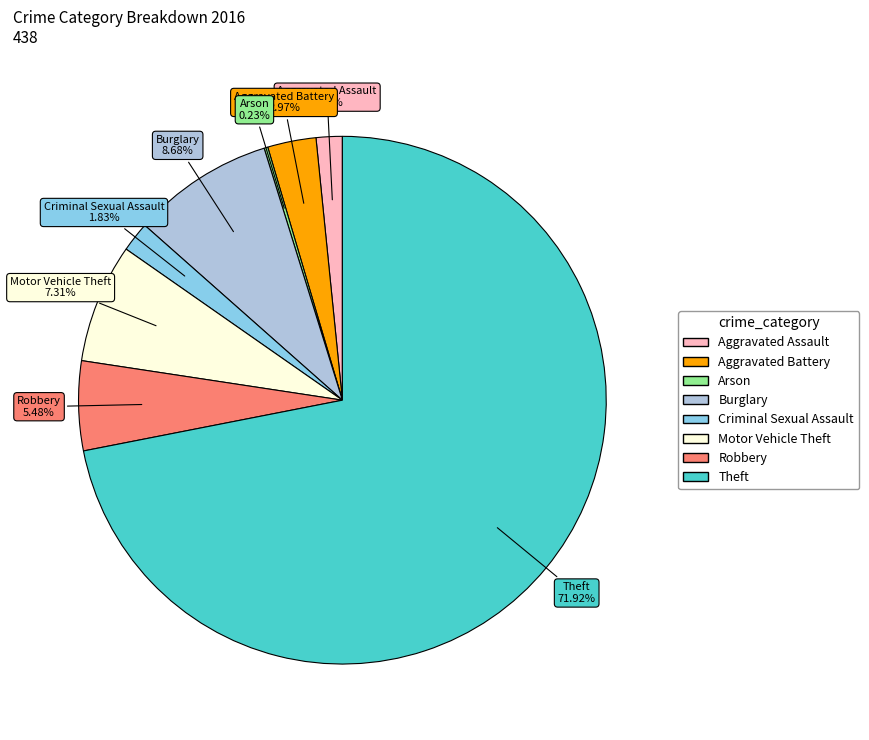

Do Aggravated Assault and Burglary together represent more than half of the pie?

No